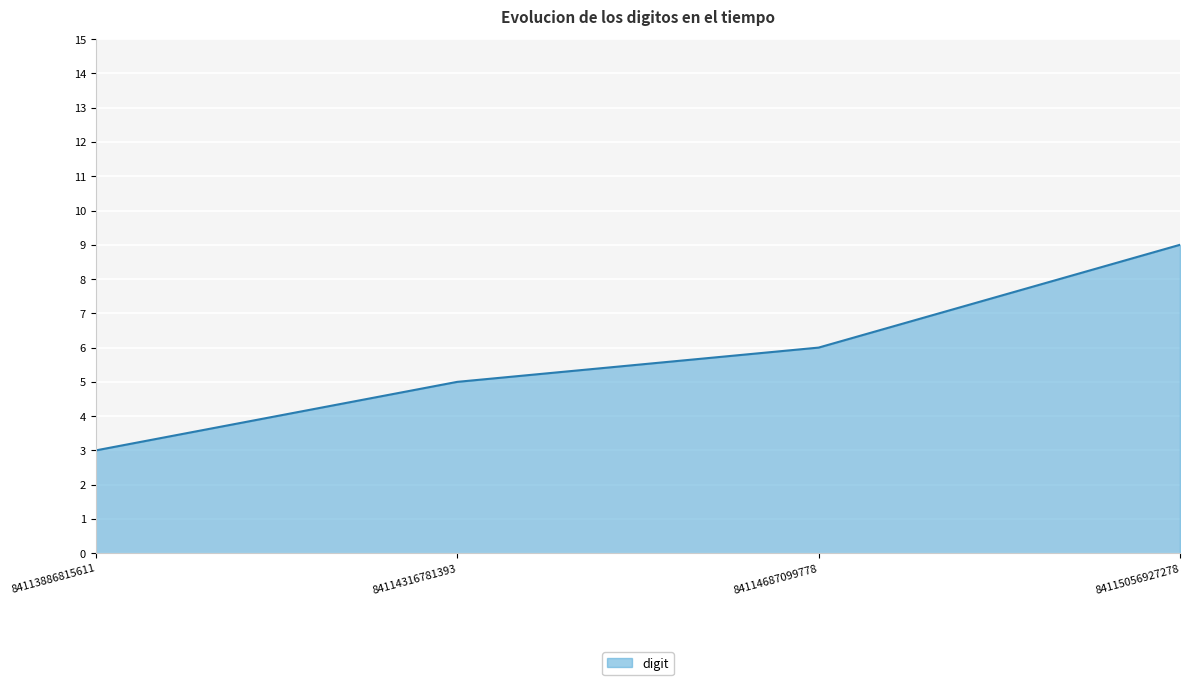

How many values are below 6?

2